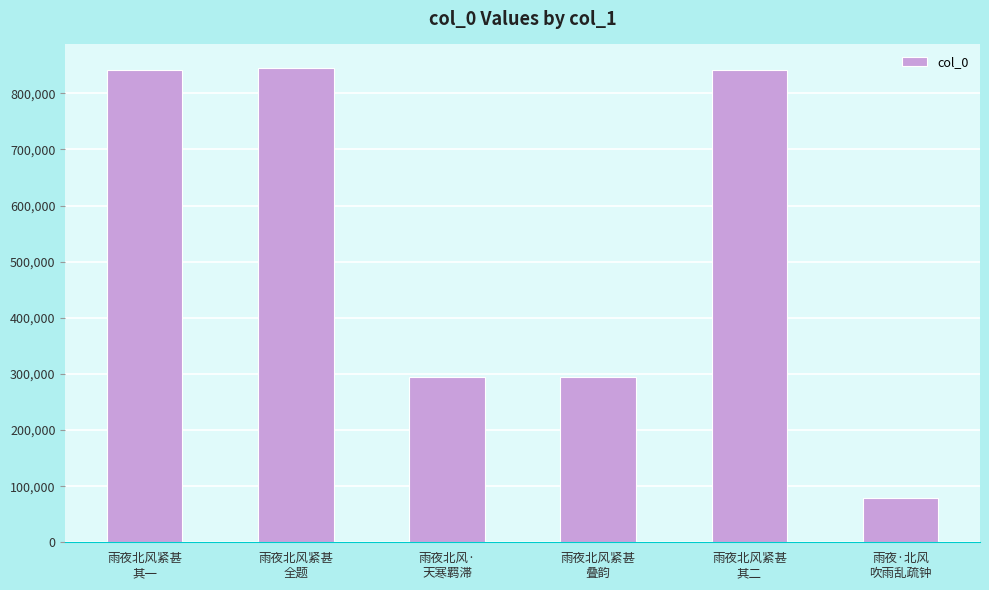

Approximately how many times larger is the value at 雨夜北风紧甚
其二 compared to 雨夜北风紧甚
叠韵?

2.9